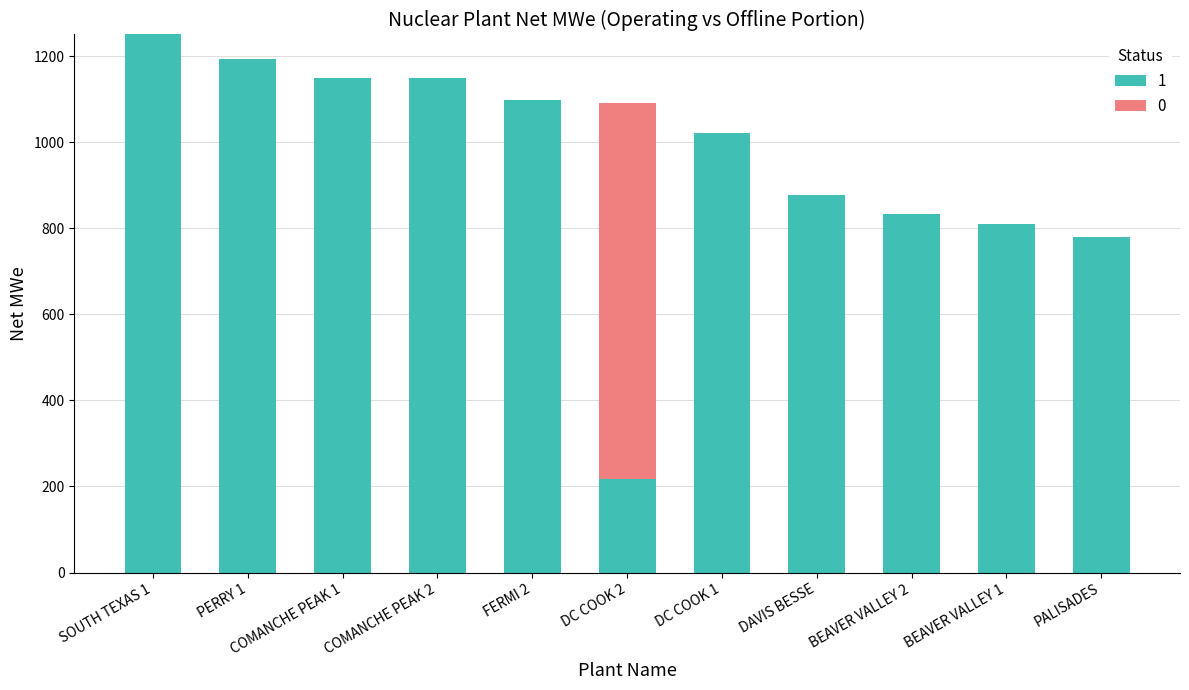

The 1 series shows 435 at PALISADES. True or false?

False